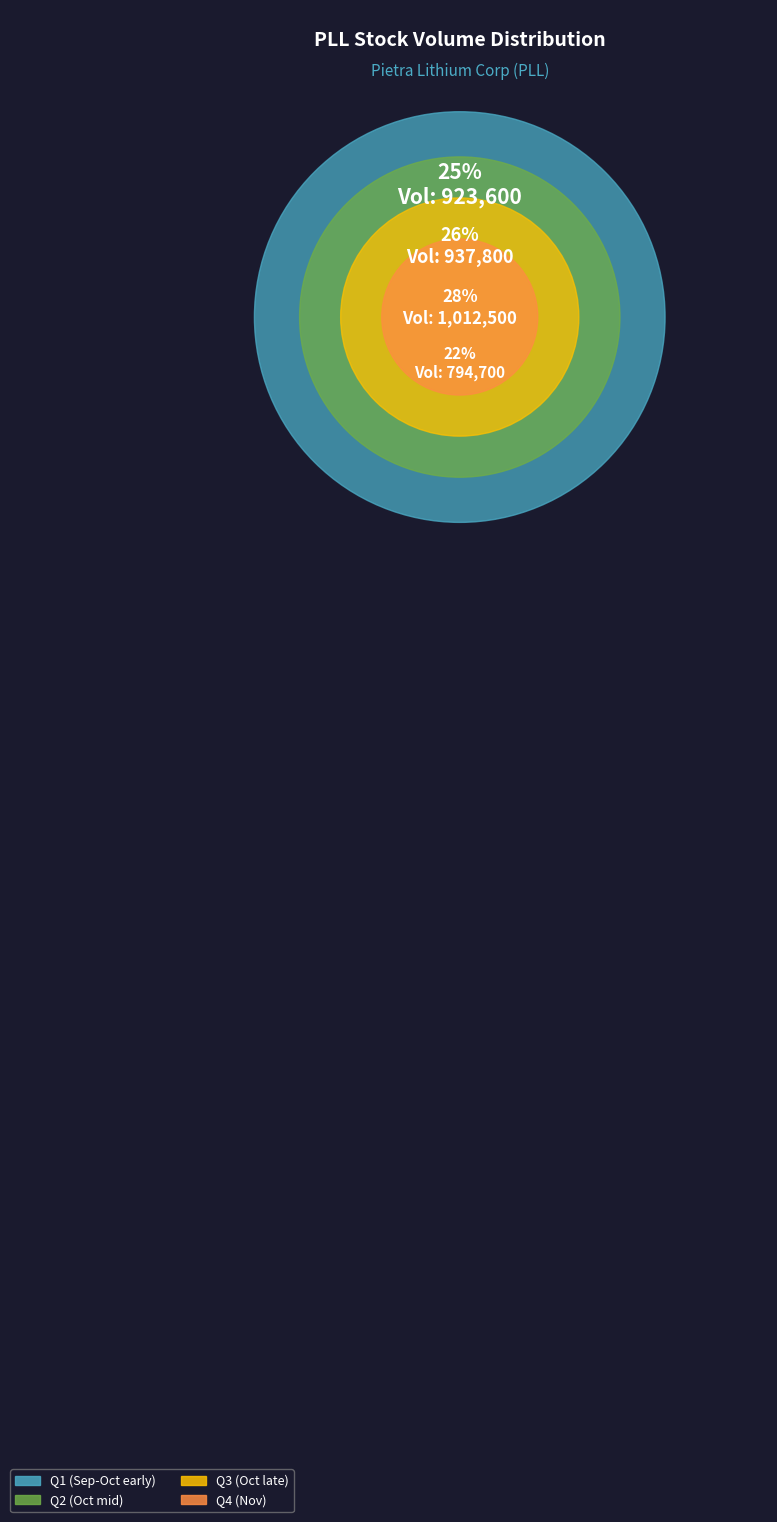

The 2023-10-13 slice represents 18% of the pie. True or false?

False